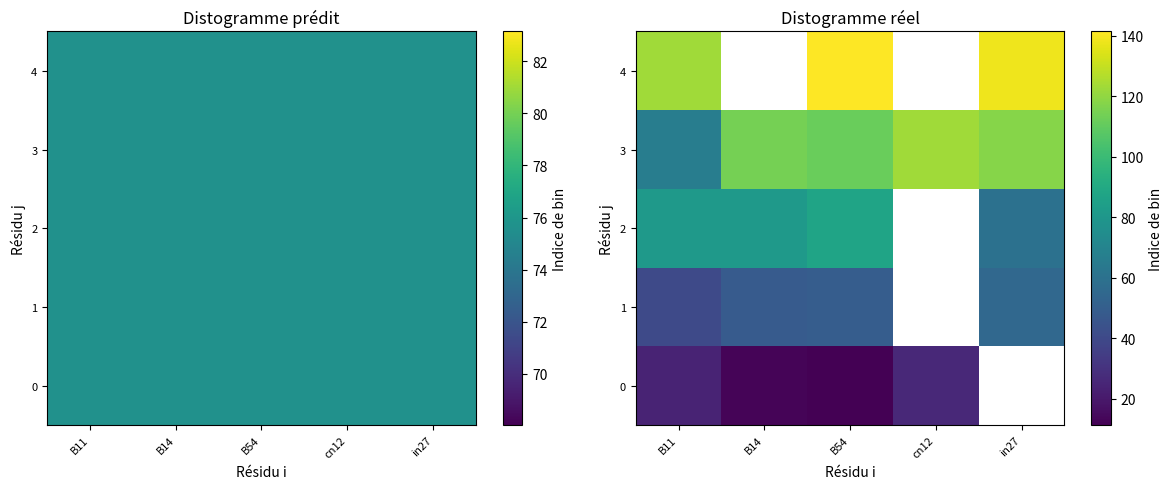

At which label is row_4 closest to 132?

in27